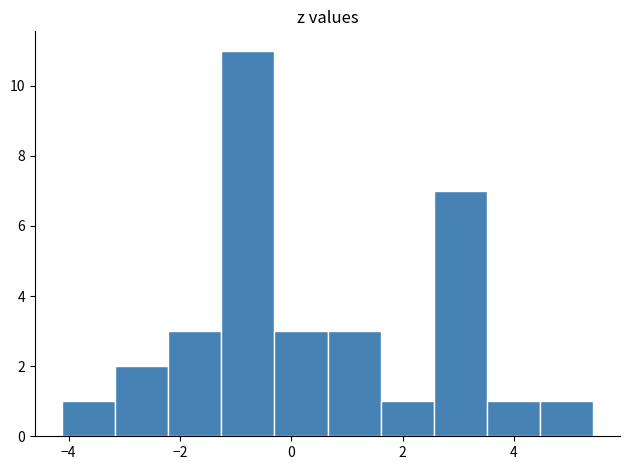

Reading left to right, transcribe this chart: for each bar, give the range it covers on the x-axis and its height. Neither the bar edges nor the heights are printed on the chart, so give them approximately, as read against the axes.

-4.2 to -3.2: 1
-3.2 to -2.2: 2
-2.2 to -1.2: 3
-1.2 to -0.4: 11
-0.4 to 0.6: 3
0.6 to 1.6: 3
1.6 to 2.6: 1
2.6 to 3.6: 7
3.6 to 4.4: 1
4.4 to 5.4: 1